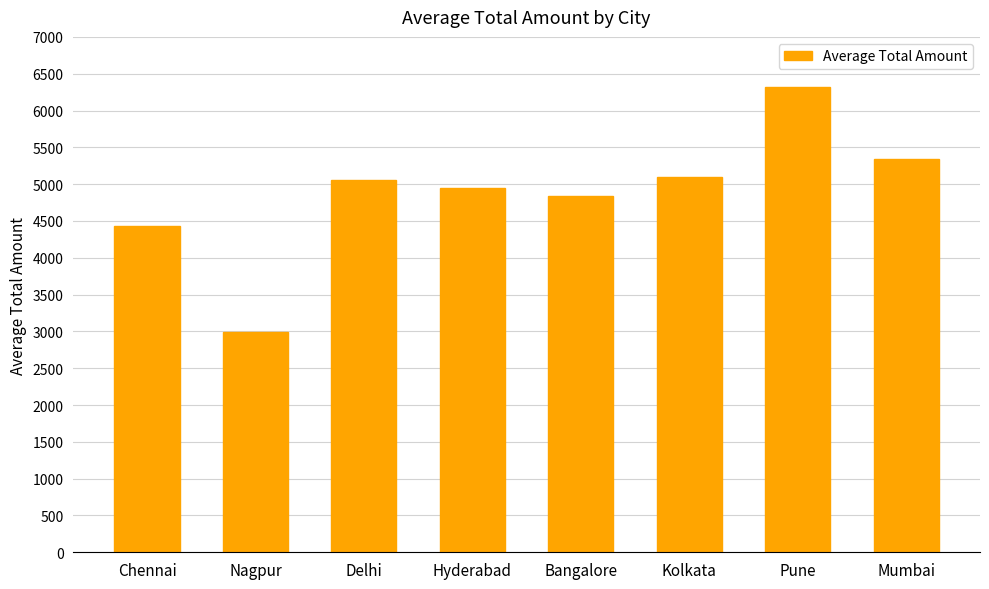

What is the change in value from Hyderabad to Bangalore?

-104.3